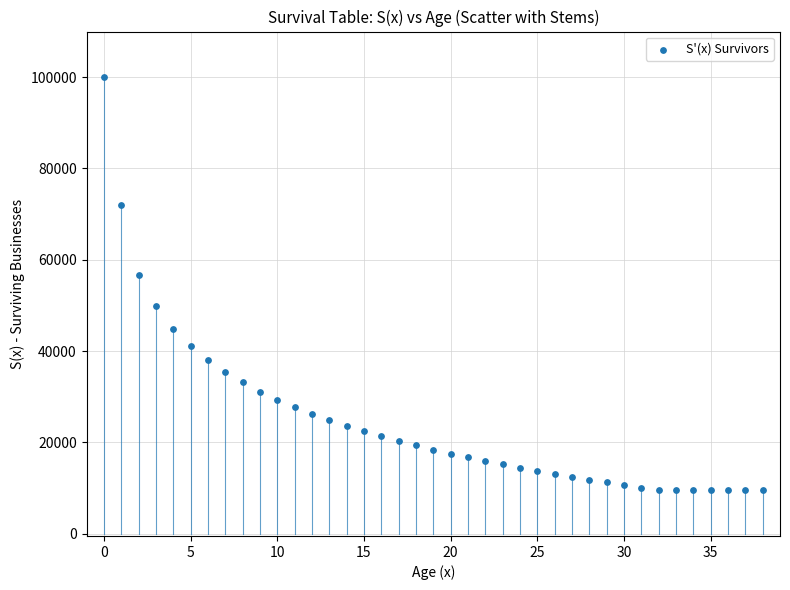

What is the range of Y values (max minus min)?

90429.7